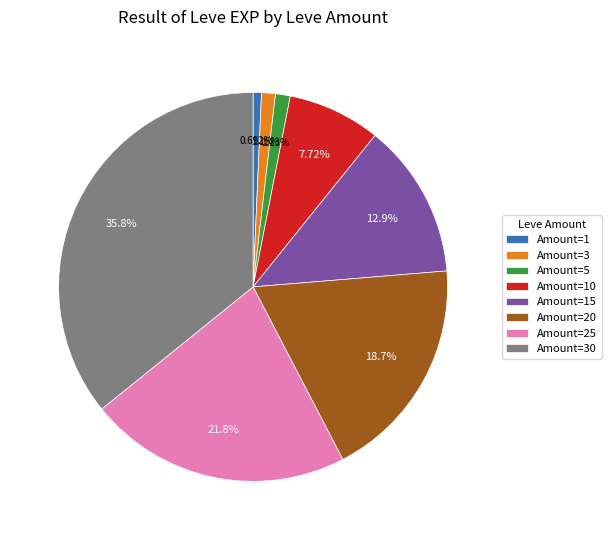

What is the largest slice in the pie chart?

Amount=30